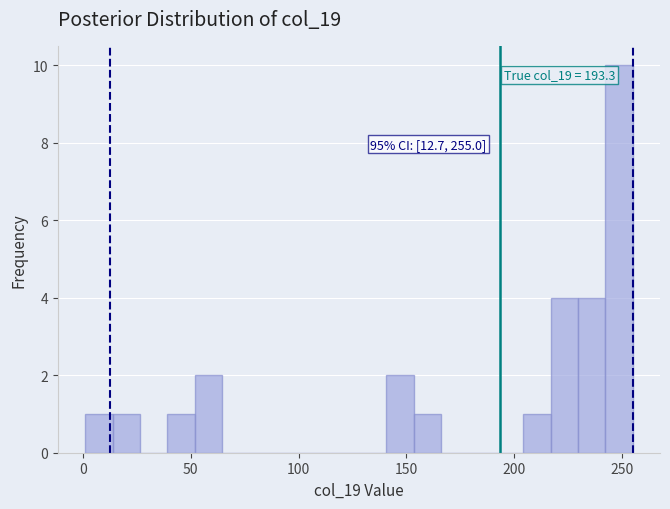

Read against the x-axis, roughly where is the centre of the tallest bar?

250